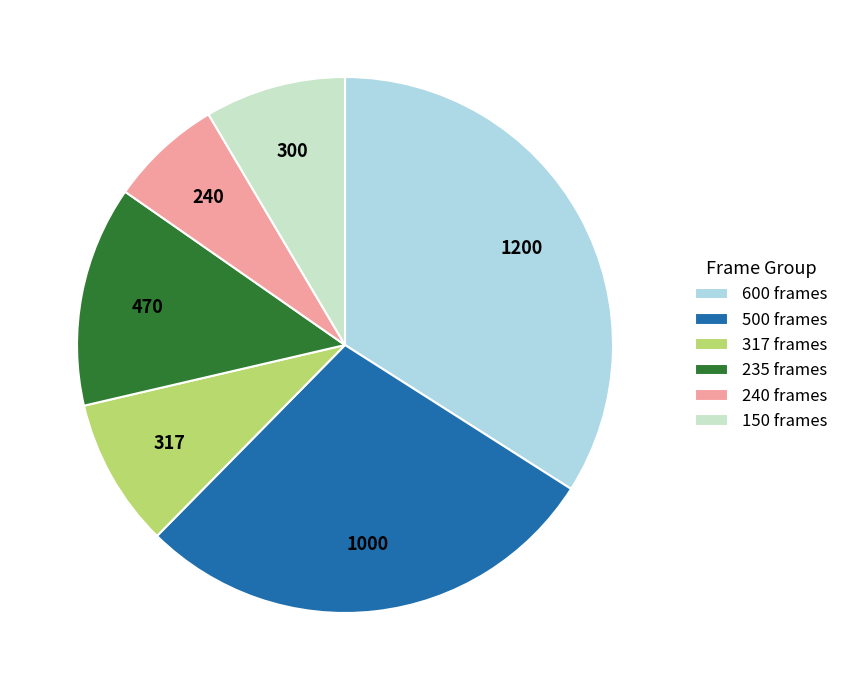

The 235 frames slice represents 21% of the pie. True or false?

False